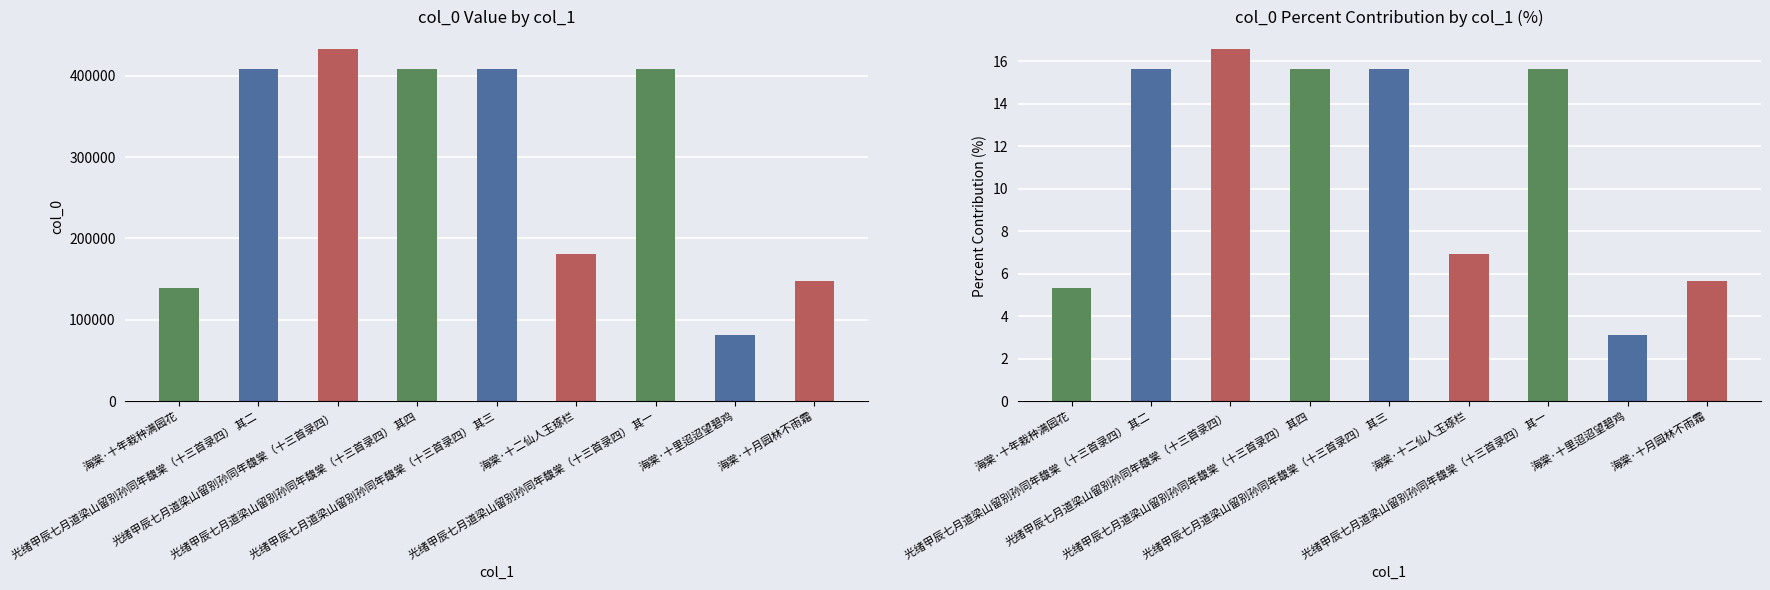

The value of col_0 at 海棠·十月园林不雨霜 is 68344.5. True or false?

False